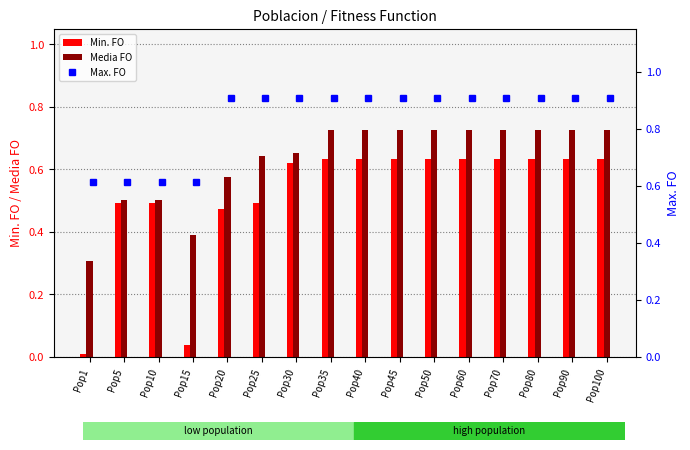

Rank the categories by Media FO value from highest to lowest.

Pop35, Pop40, Pop45, Pop50, Pop60, Pop70, Pop80, Pop90, Pop100, Pop30, Pop25, Pop20, Pop5, Pop10, Pop15, Pop1